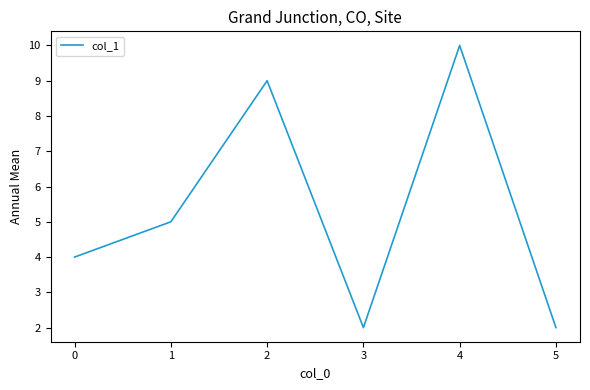

How many values are below 5?

3